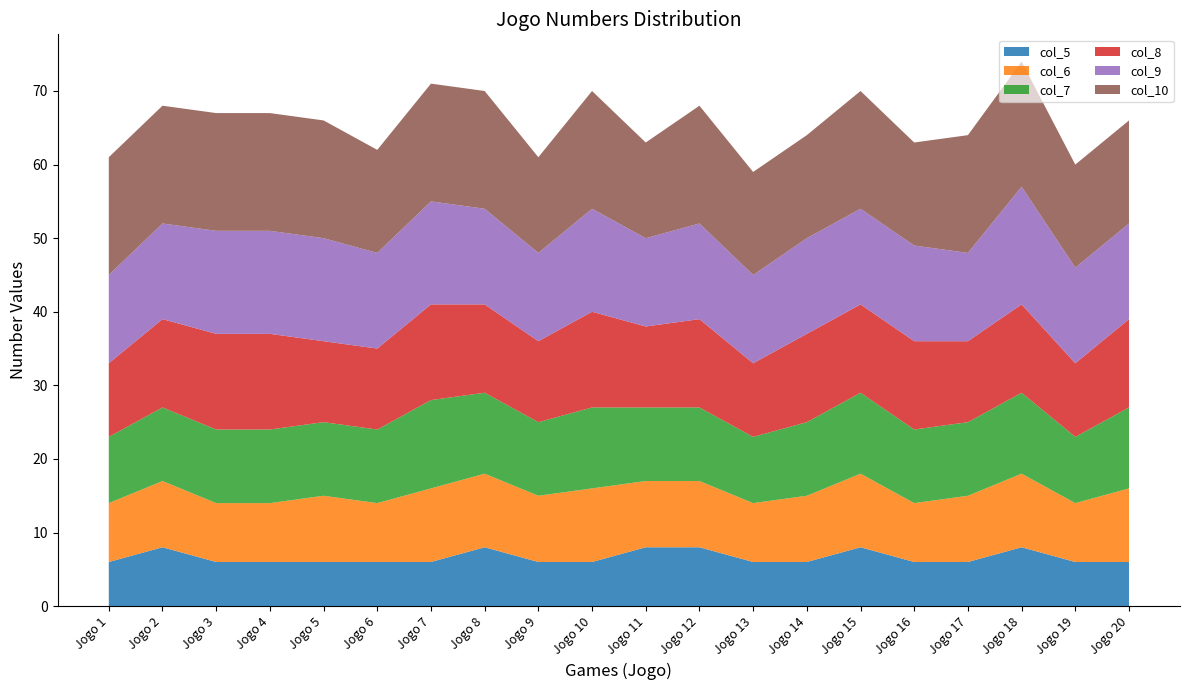

Reading right to left, what are all the values shown in this chart?

col_5: Jogo 20=6	Jogo 19=6	Jogo 18=8	Jogo 17=6	Jogo 16=6	Jogo 15=8	Jogo 14=6	Jogo 13=6	Jogo 12=8	Jogo 11=8	Jogo 10=6	Jogo 9=6	Jogo 8=8	Jogo 7=6	Jogo 6=6	Jogo 5=6	Jogo 4=6	Jogo 3=6	Jogo 2=8	Jogo 1=6
col_6: Jogo 20=10	Jogo 19=8	Jogo 18=10	Jogo 17=9	Jogo 16=8	Jogo 15=10	Jogo 14=9	Jogo 13=8	Jogo 12=9	Jogo 11=9	Jogo 10=10	Jogo 9=9	Jogo 8=10	Jogo 7=10	Jogo 6=8	Jogo 5=9	Jogo 4=8	Jogo 3=8	Jogo 2=9	Jogo 1=8
col_7: Jogo 20=11	Jogo 19=9	Jogo 18=11	Jogo 17=10	Jogo 16=10	Jogo 15=11	Jogo 14=10	Jogo 13=9	Jogo 12=10	Jogo 11=10	Jogo 10=11	Jogo 9=10	Jogo 8=11	Jogo 7=12	Jogo 6=10	Jogo 5=10	Jogo 4=10	Jogo 3=10	Jogo 2=10	Jogo 1=9
col_8: Jogo 20=12	Jogo 19=10	Jogo 18=12	Jogo 17=11	Jogo 16=12	Jogo 15=12	Jogo 14=12	Jogo 13=10	Jogo 12=12	Jogo 11=11	Jogo 10=13	Jogo 9=11	Jogo 8=12	Jogo 7=13	Jogo 6=11	Jogo 5=11	Jogo 4=13	Jogo 3=13	Jogo 2=12	Jogo 1=10
col_9: Jogo 20=13	Jogo 19=13	Jogo 18=16	Jogo 17=12	Jogo 16=13	Jogo 15=13	Jogo 14=13	Jogo 13=12	Jogo 12=13	Jogo 11=12	Jogo 10=14	Jogo 9=12	Jogo 8=13	Jogo 7=14	Jogo 6=13	Jogo 5=14	Jogo 4=14	Jogo 3=14	Jogo 2=13	Jogo 1=12
col_10: Jogo 20=14	Jogo 19=14	Jogo 18=17	Jogo 17=16	Jogo 16=14	Jogo 15=16	Jogo 14=14	Jogo 13=14	Jogo 12=16	Jogo 11=13	Jogo 10=16	Jogo 9=13	Jogo 8=16	Jogo 7=16	Jogo 6=14	Jogo 5=16	Jogo 4=16	Jogo 3=16	Jogo 2=16	Jogo 1=16